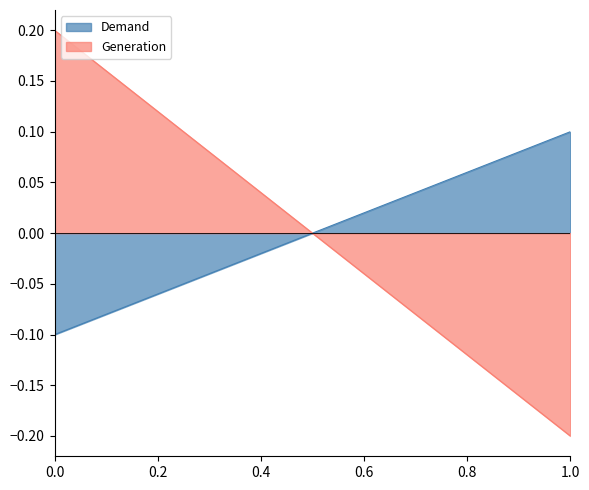

Rank the series by their maximum value, from highest to lowest.

Generation, Demand